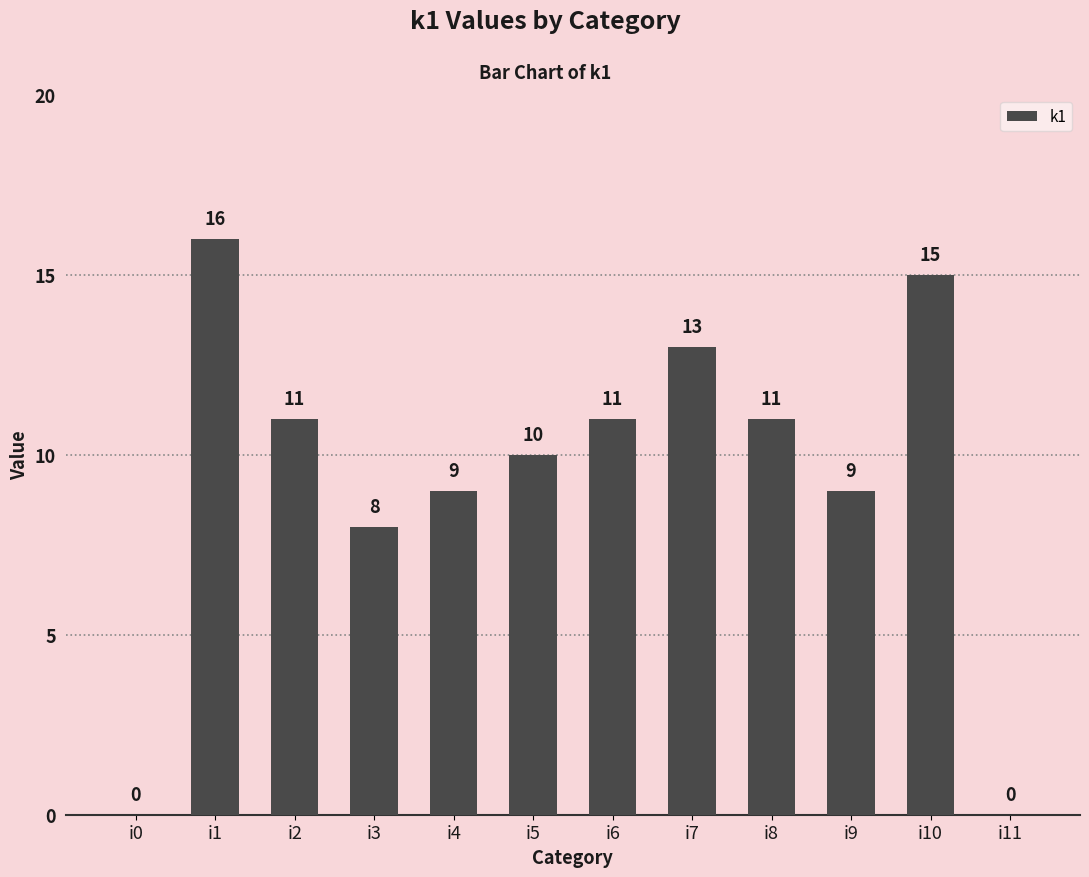

What is the sum of the values at i1 and i3?

24